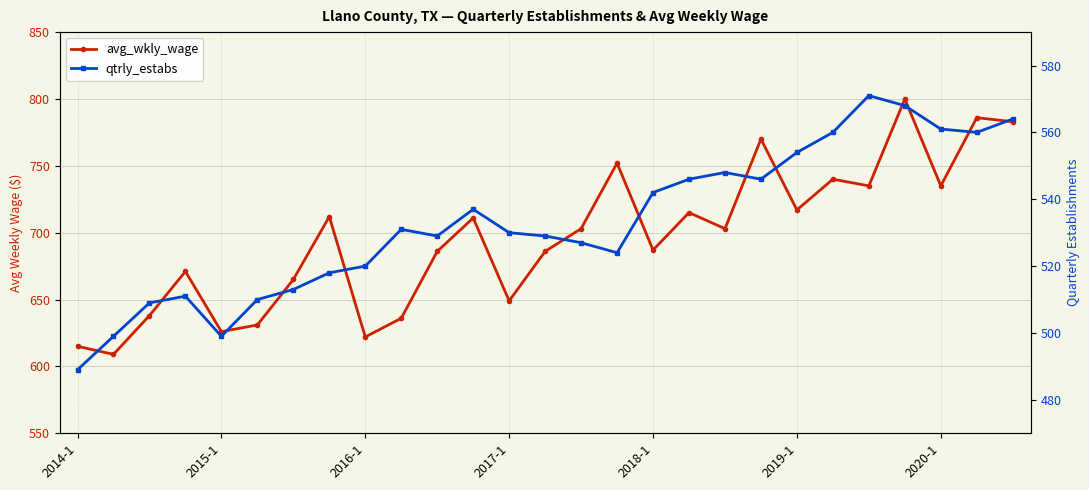

True or false: qtrly_estabs and avg_wkly_wage intersect in this chart.

False